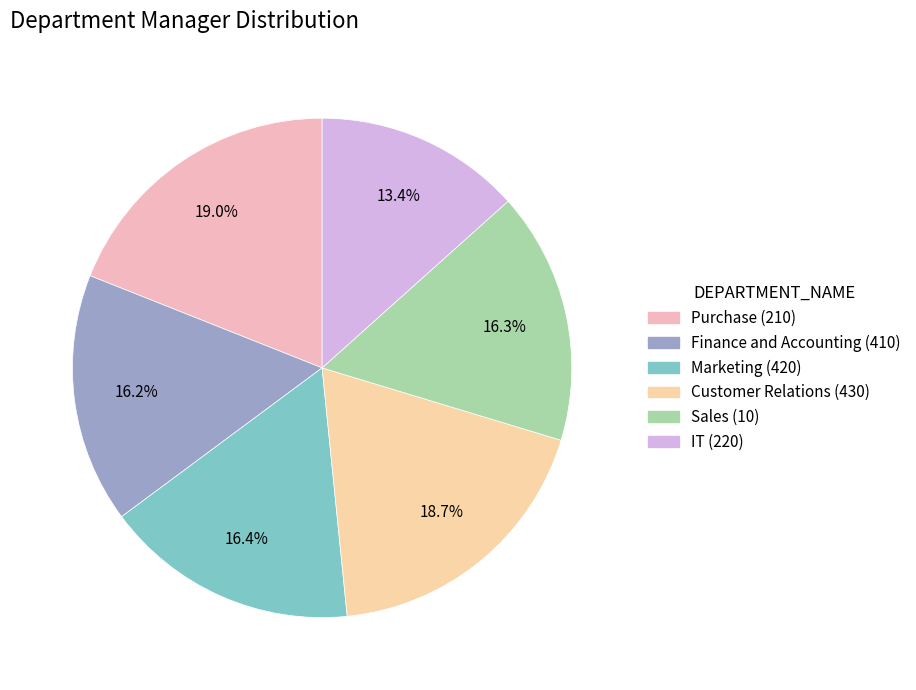

Count the number of slices in the pie.

6